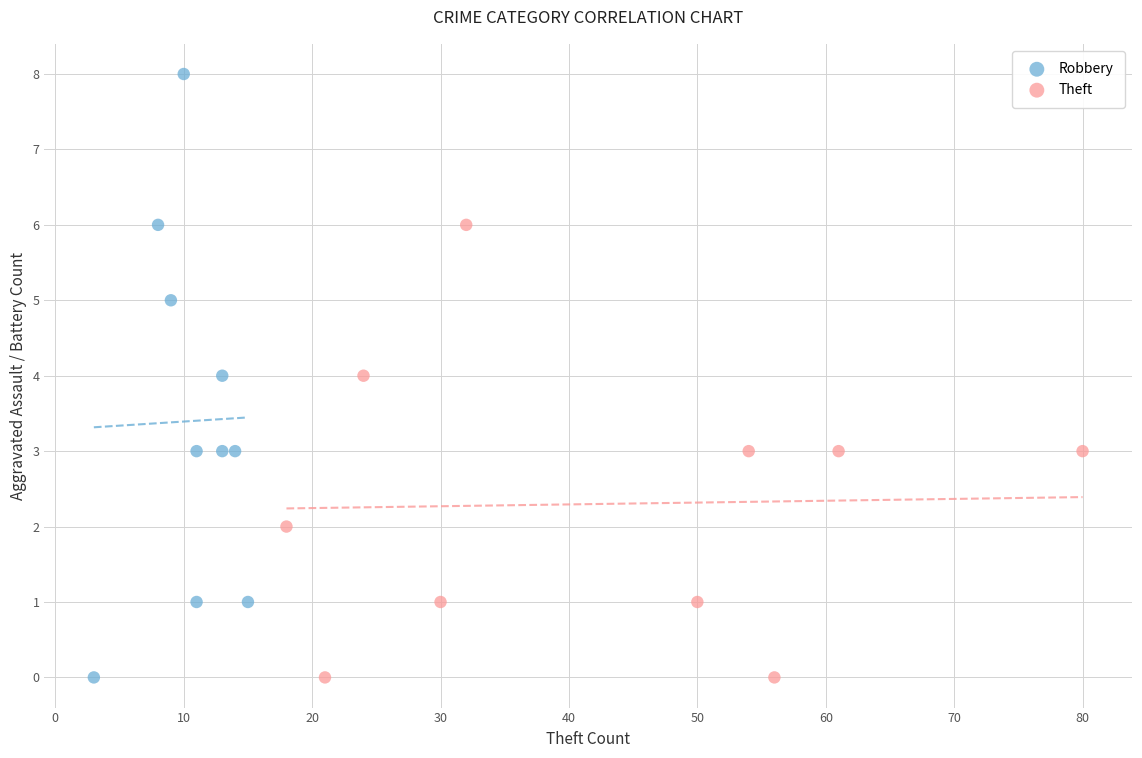

Which series contains the highest Y value?

Robbery